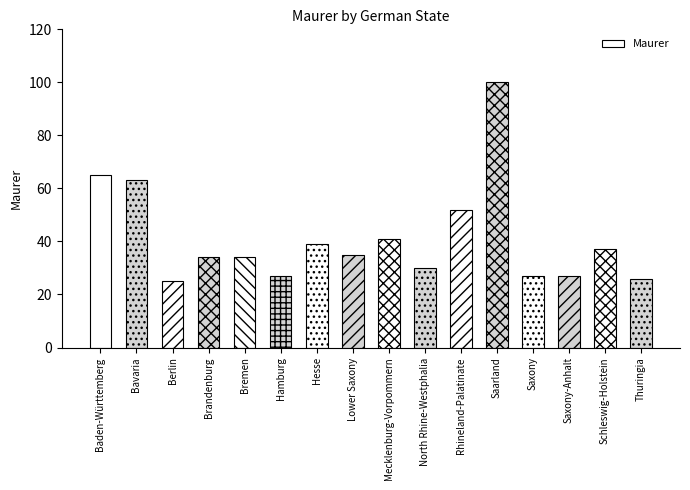

Where does the data first go above 35?

Baden-Württemberg